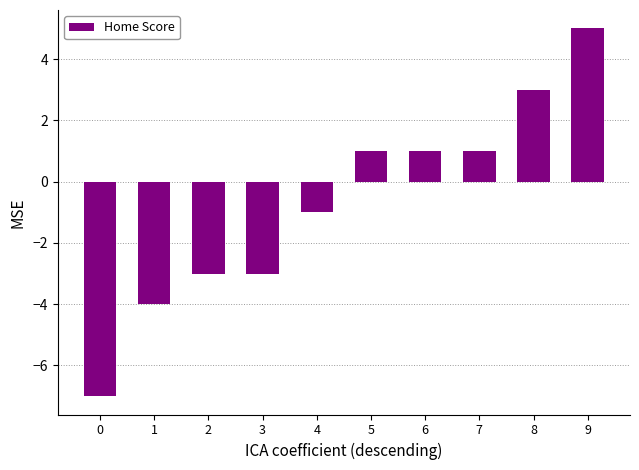

Approximately how many times larger is the value at 8 compared to 5?

3.0